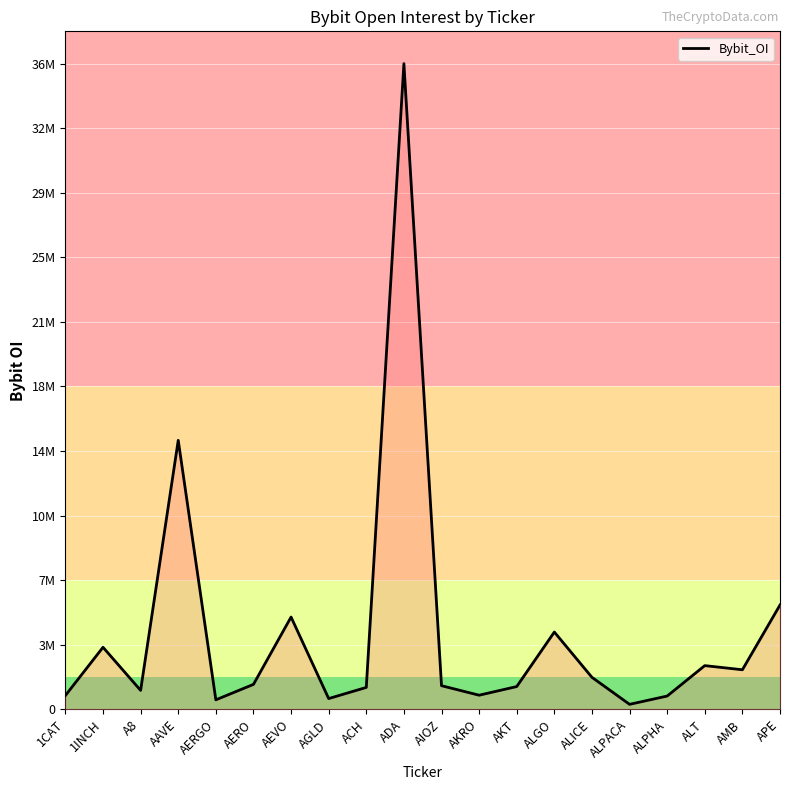

Reading right to left, extract all data points from this chart.

APE=5923398	AMB=2248061	ALT=2483092	ALPHA=755395	ALPACA=284917	ALICE=1818626	ALGO=4389757	AKT=1294705	AKRO=803284	AIOZ=1343695	ADA=36662633	ACH=1245656	AGLD=612421	AEVO=5240129	AERO=1417910	AERGO=540671	AAVE=15274090	A8=1077492	1INCH=3524648	1CAT=786799